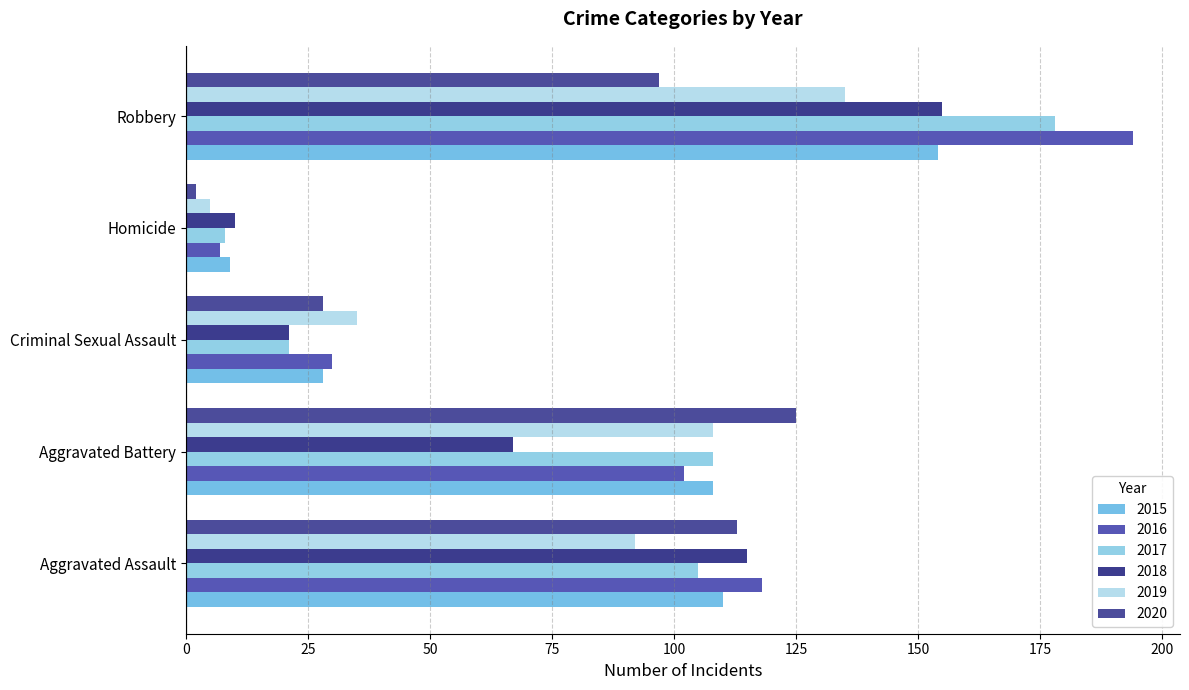

How many series are shown in this chart?

6